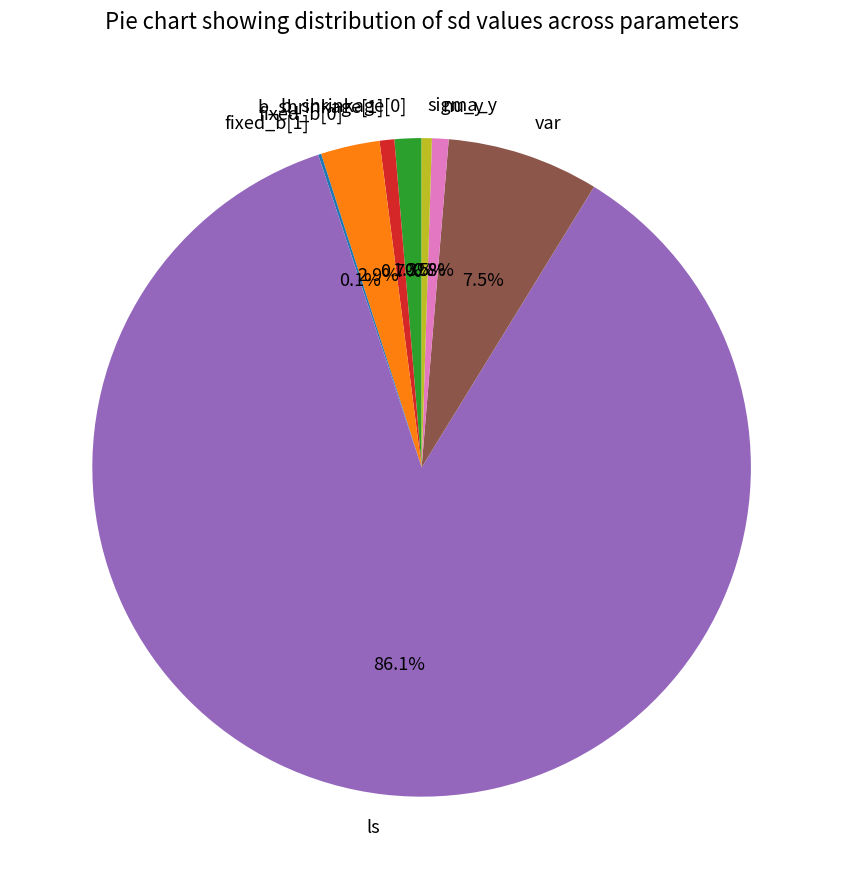

Does ls account for over 50% of the chart?

Yes